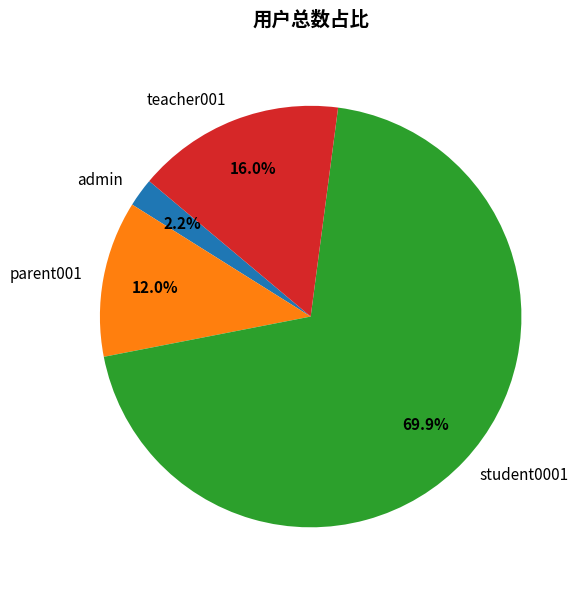

Combined, what portion of the pie is admin and parent001?

14.2%